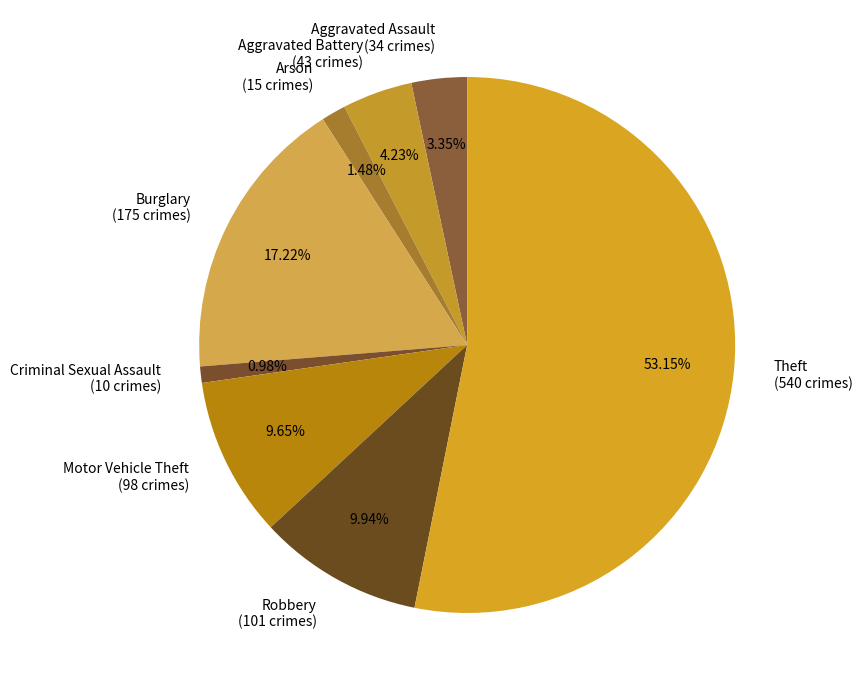

To the nearest percent, what portion does Criminal Sexual Assault represent?

1%